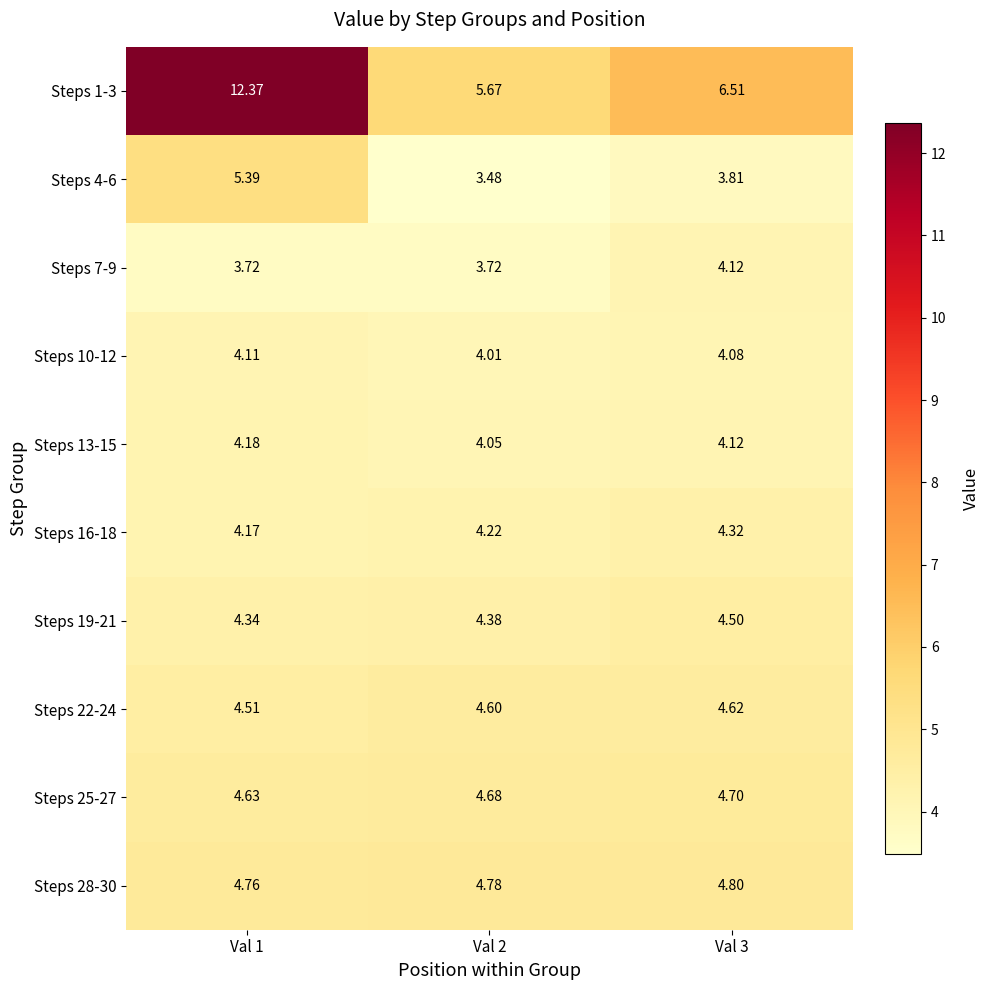

Which series has the widest spread of values?

Steps 1-3